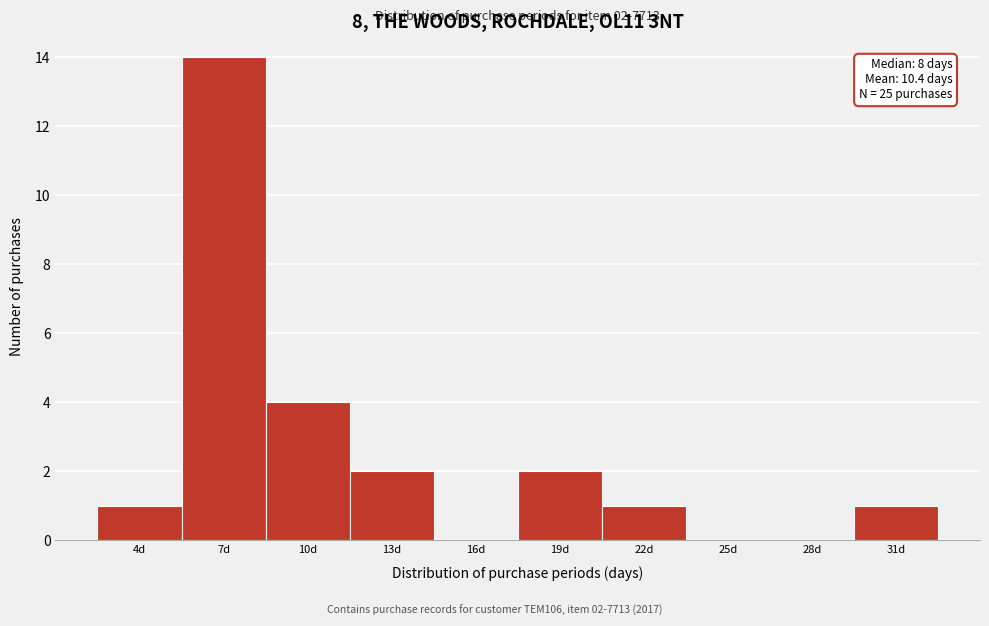

Reading left to right, transcribe all the data shown in this chart.

4d=1	7d=14	10d=4	13d=2	16d=0	19d=2	22d=1	25d=0	28d=0	31d=1